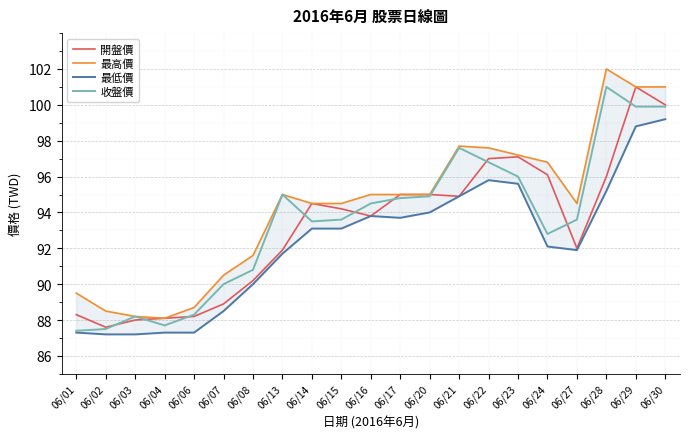

How many lines are shown in the chart?

4